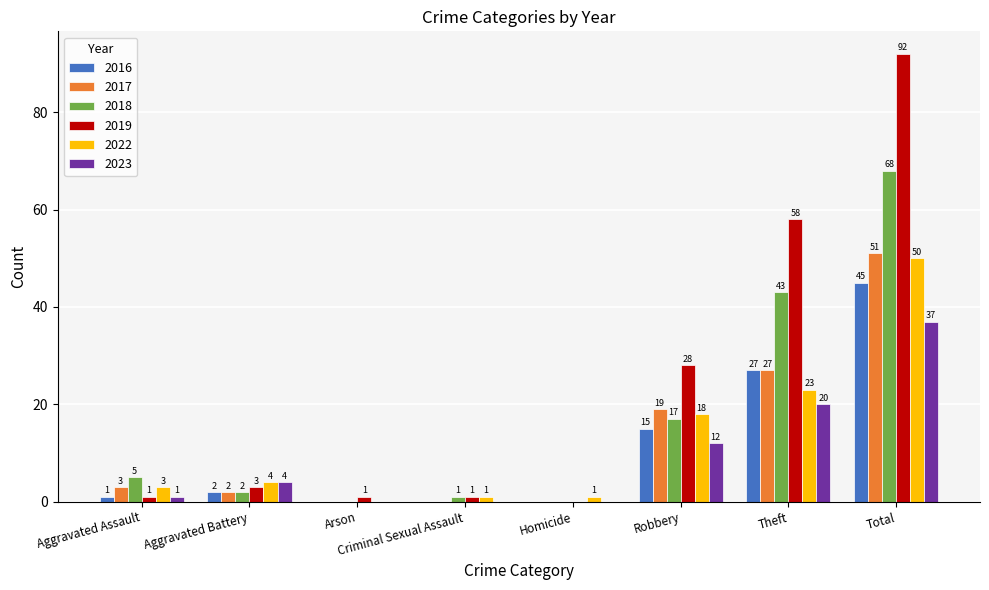

What is the maximum value shown in the chart?

92